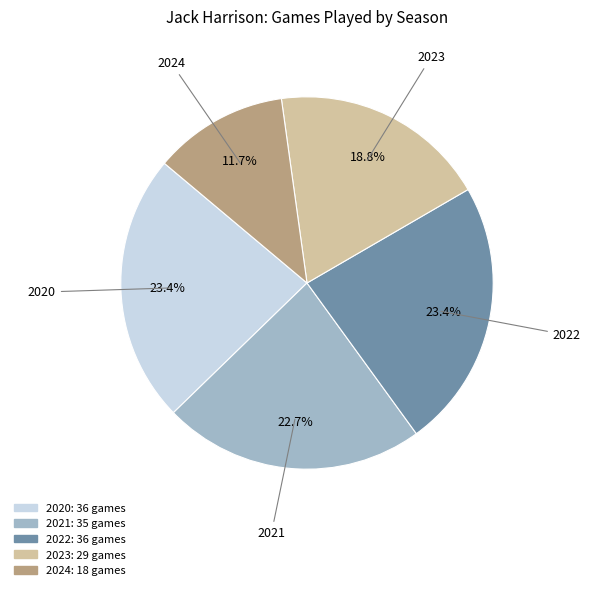

What is the smallest slice in the pie chart?

2024